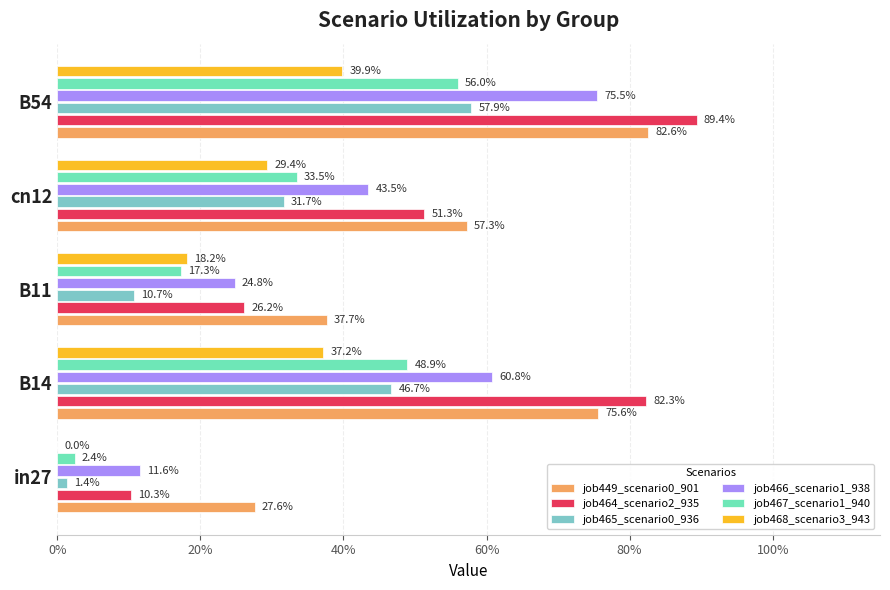

What is the maximum value for job449_scenario0_901?

0.8